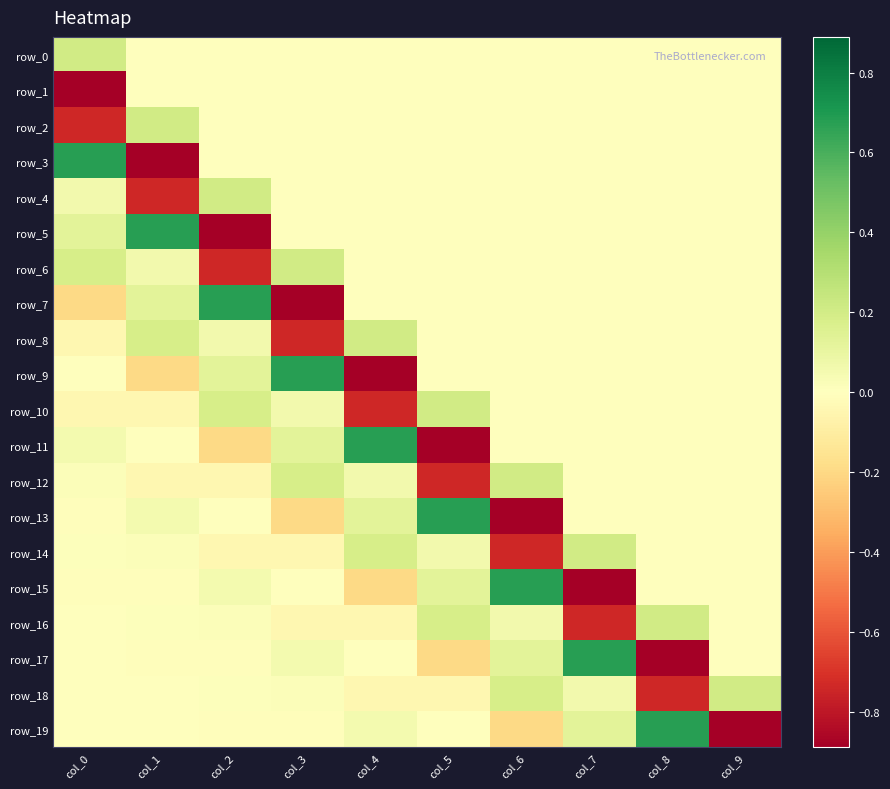

Count the number of data series in this chart.

20